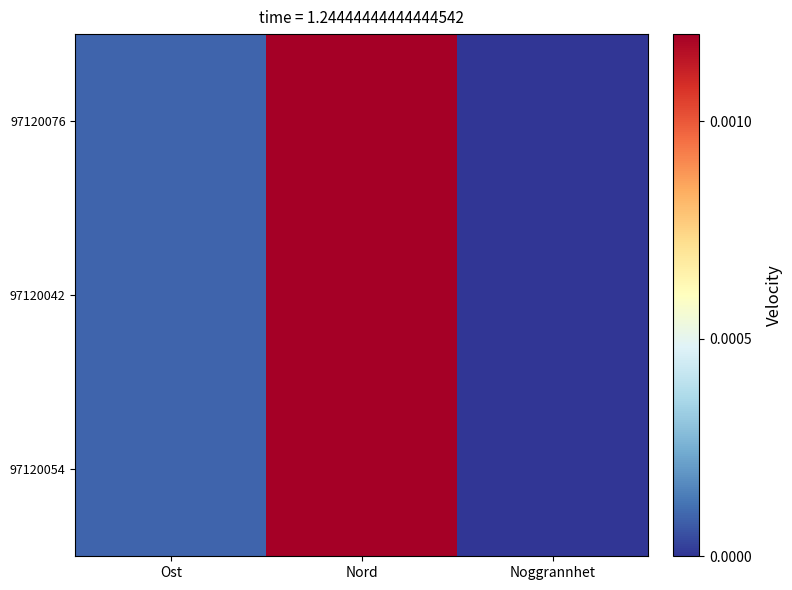

Count the number of data series in this chart.

3